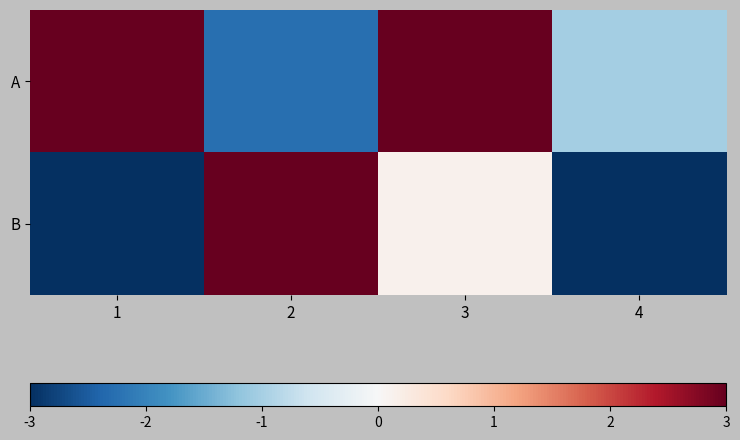

At which category does the chart reach its minimum across all series?

4